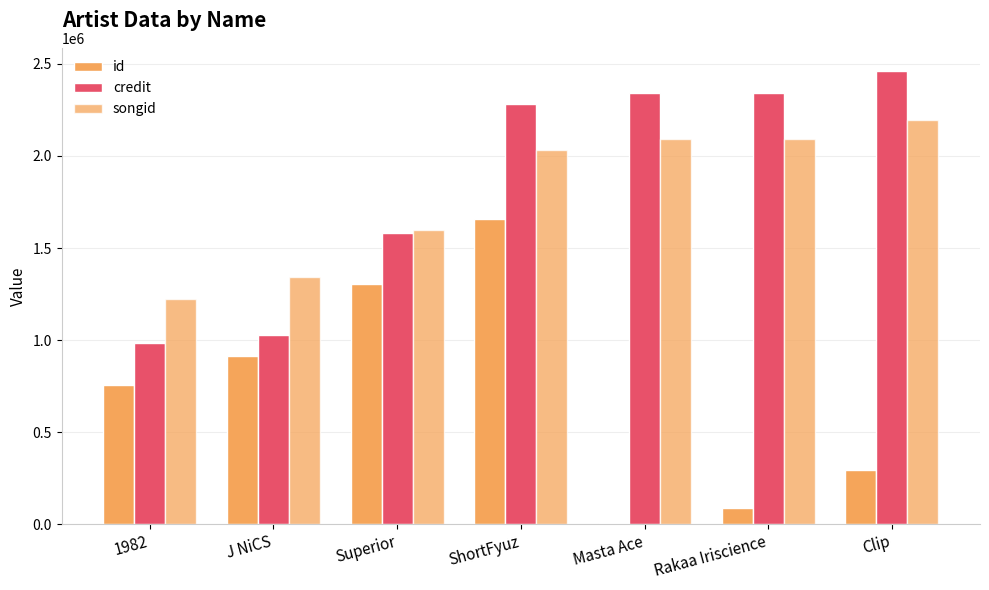

What is the difference between the maximum and minimum values in the credit series?

1478200